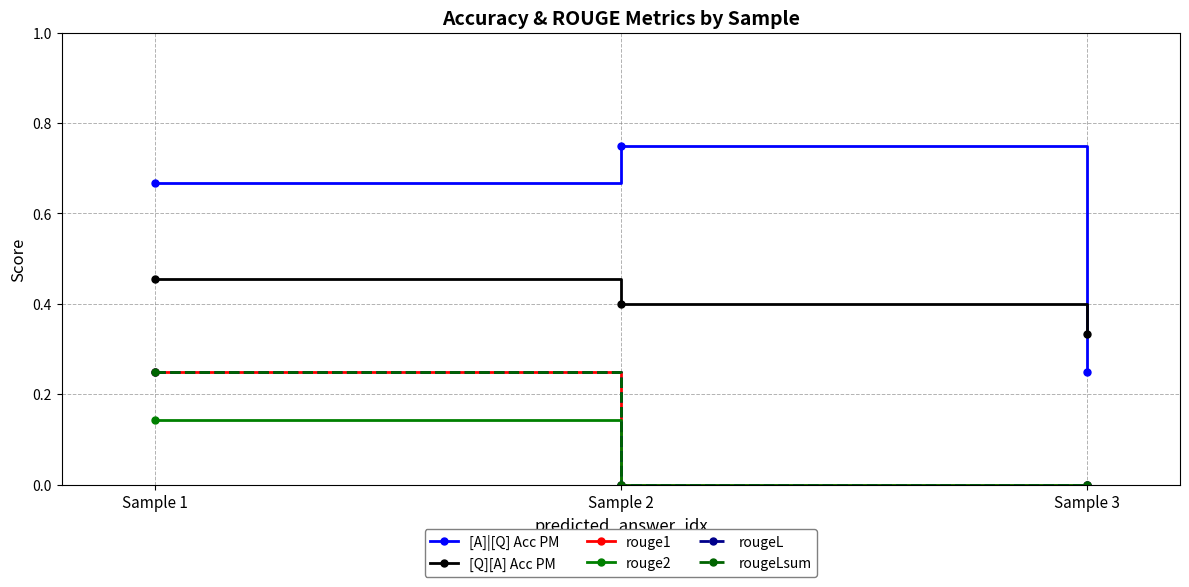

Rank the series at Sample 1 from lowest to highest value.

rouge2, rouge1, rougeL, rougeLsum, [Q][A] Acc PM, [A]|[Q] Acc PM